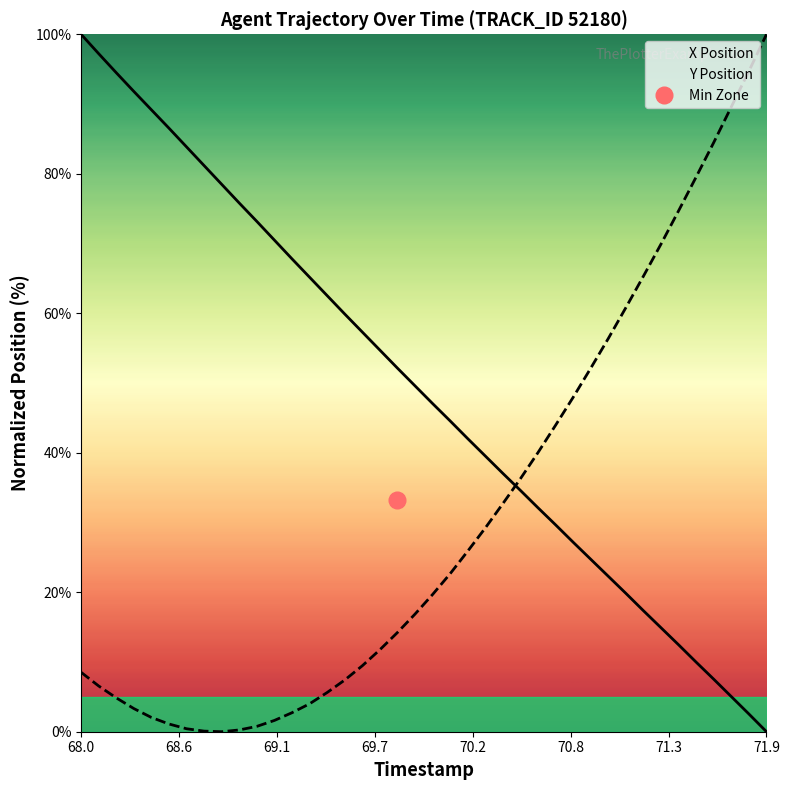

After their last crossing, which series has the higher values: Y Position or X Position?

Y Position